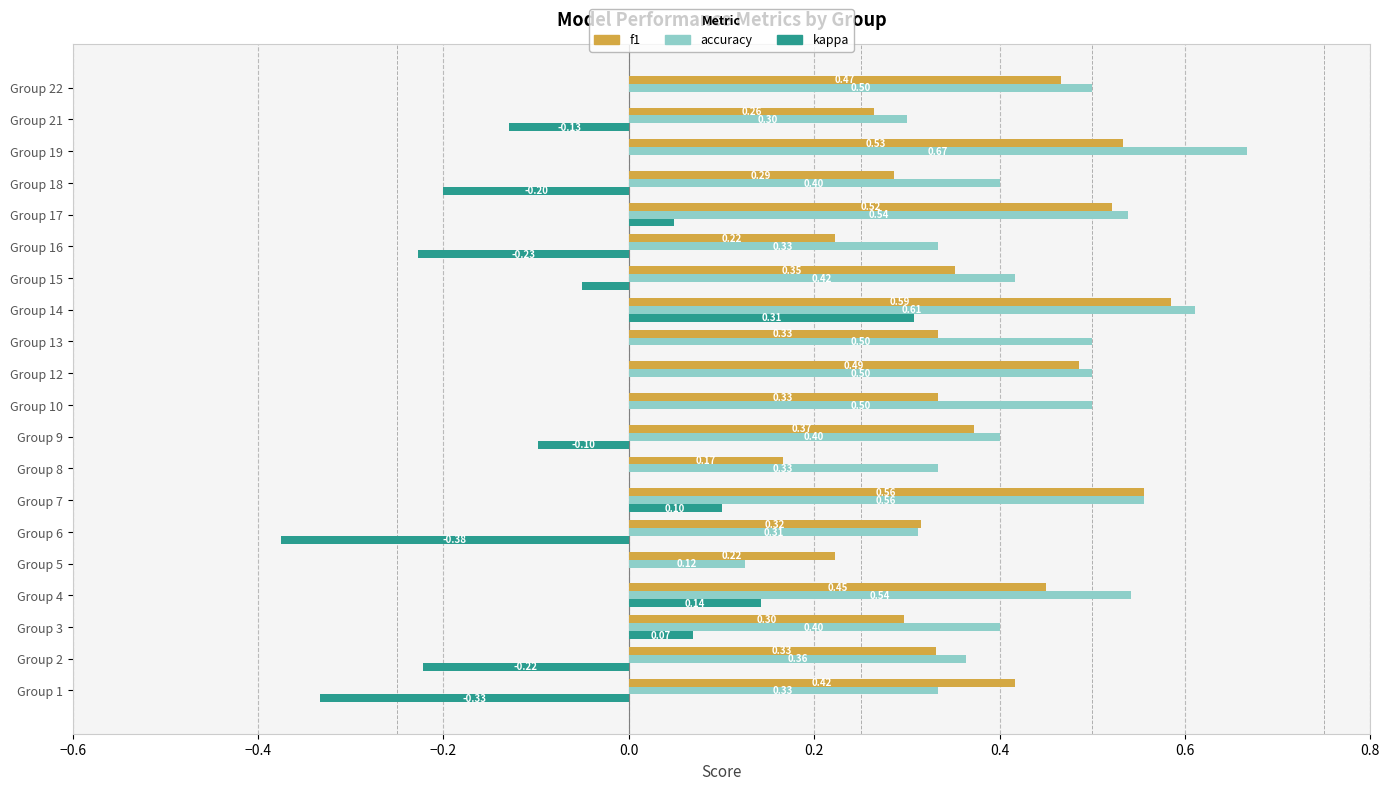

What is the sum of all f1 values?

7.5